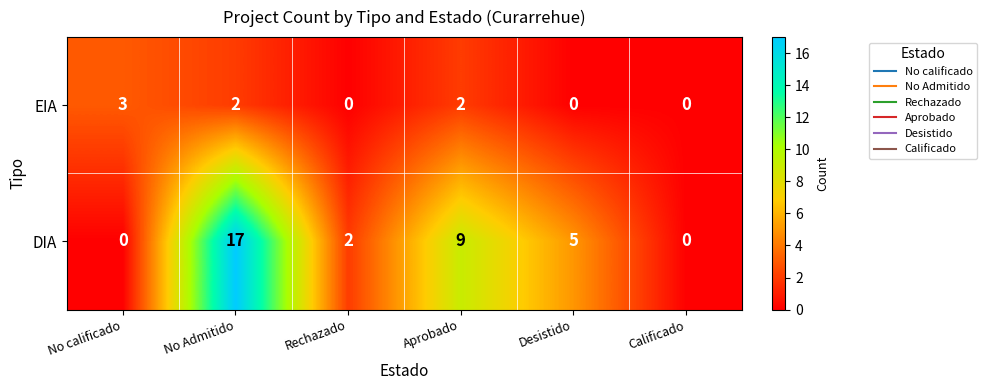

Which series has the largest range (max minus min)?

DIA